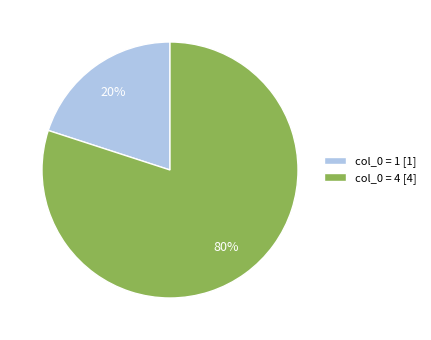

What percentage is the col_0 = 1 [1] slice, to the nearest percent?

20%